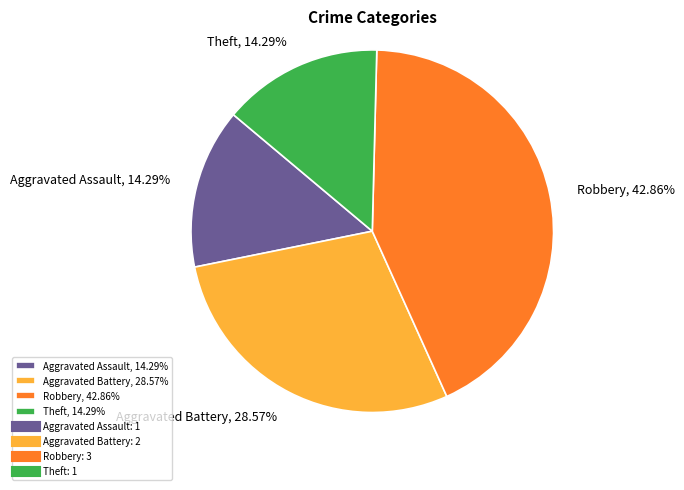

Count the number of slices in the pie.

4